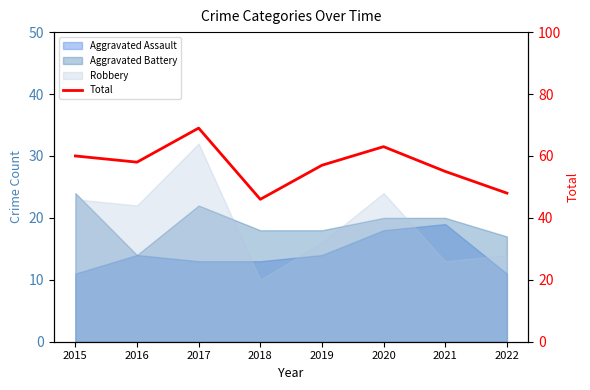

How many interior local valleys (lower than both neighbors) does the data have?

2